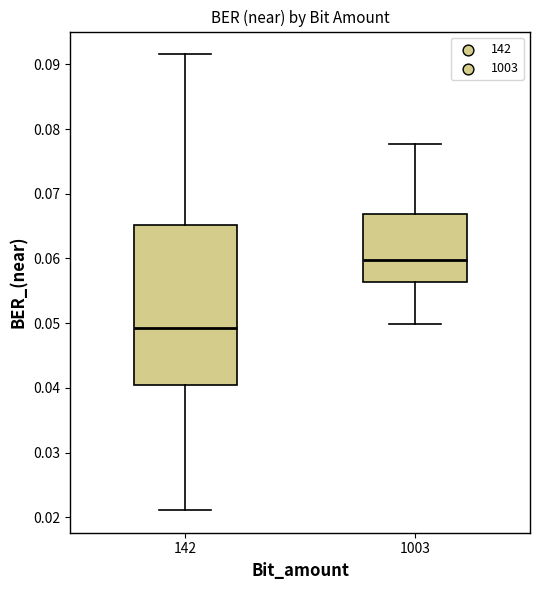

Where does the lower whisker of the box at x = 1003 end on the y-axis? The values are not printed on the chart, so give them approximately, as read against the axis.

0.050